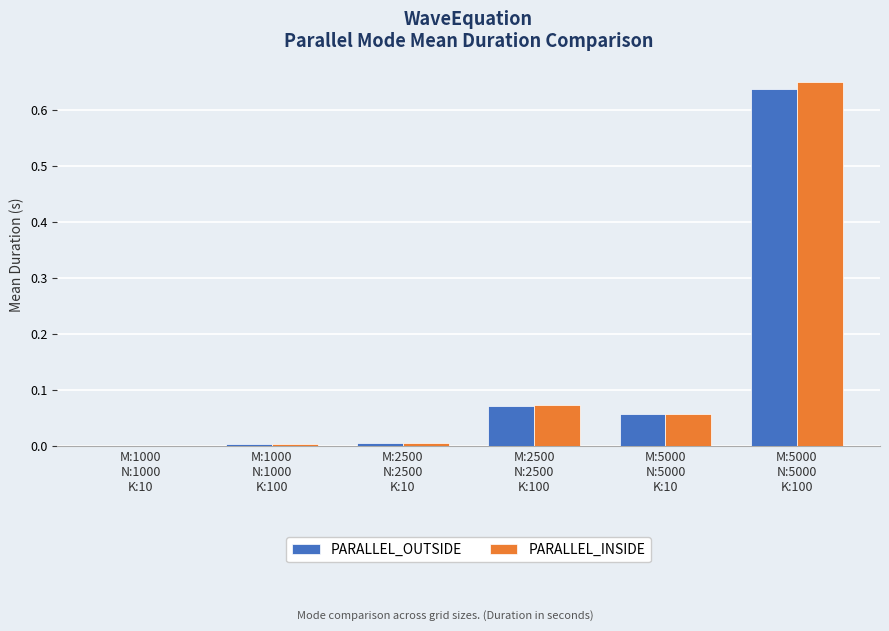

What is the sum of all PARALLEL_OUTSIDE values?

0.8